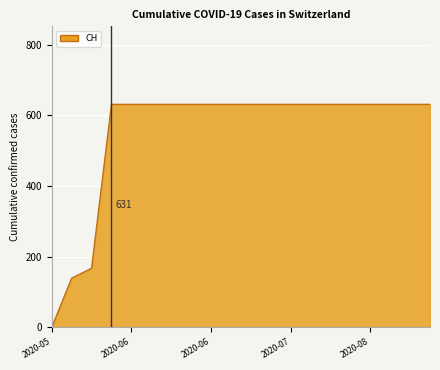

What is the greatest value displayed?

631